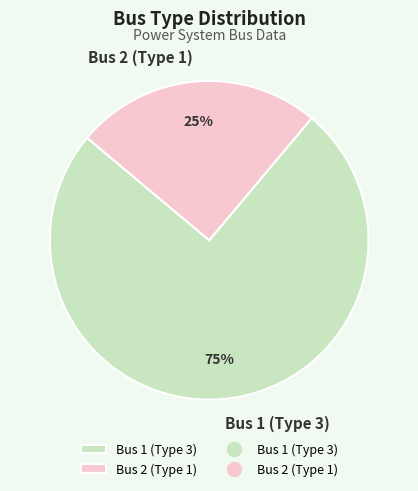

Is there a majority slice in this chart?

Yes